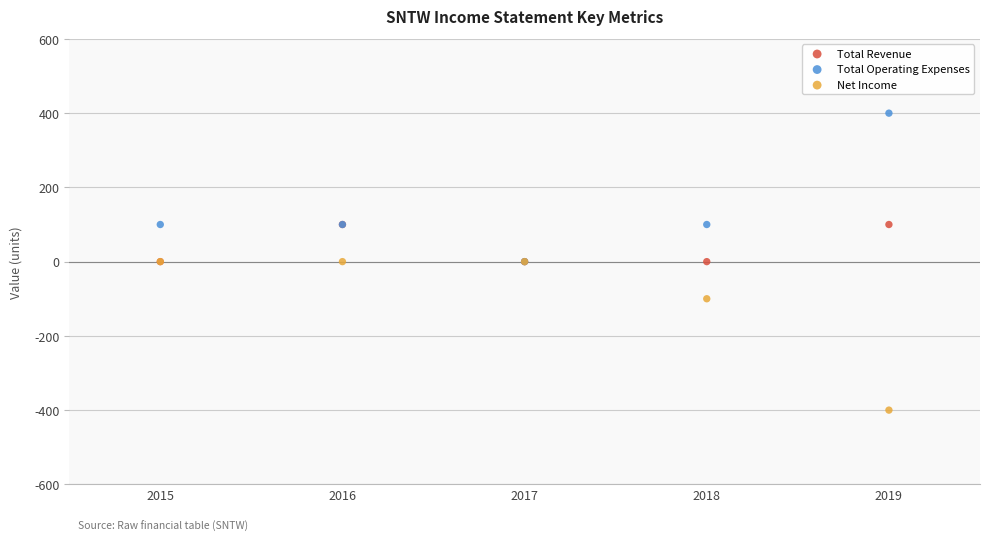

Which series reaches the minimum Y coordinate?

Net Income